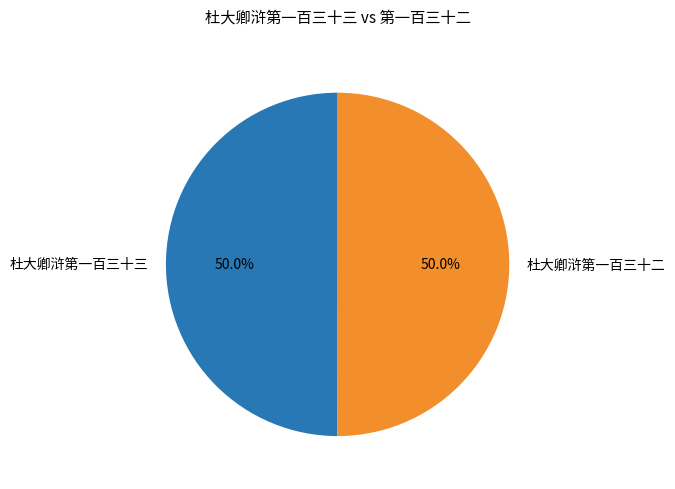

Is it true that 杜大卿浒第一百三十三 is 50% of the pie?

True